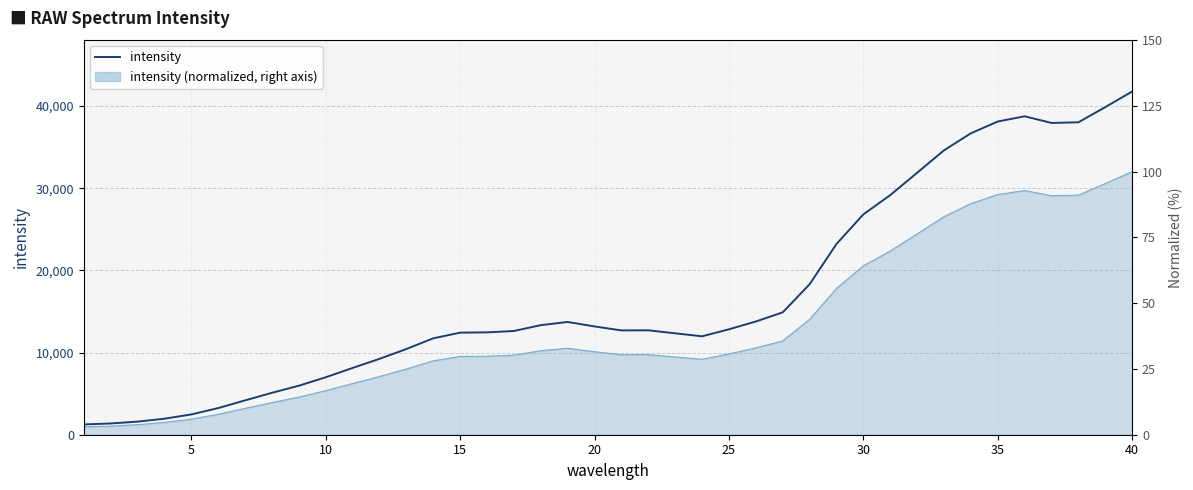

How many interior local valleys (lower than both neighbors) does the data have?

3